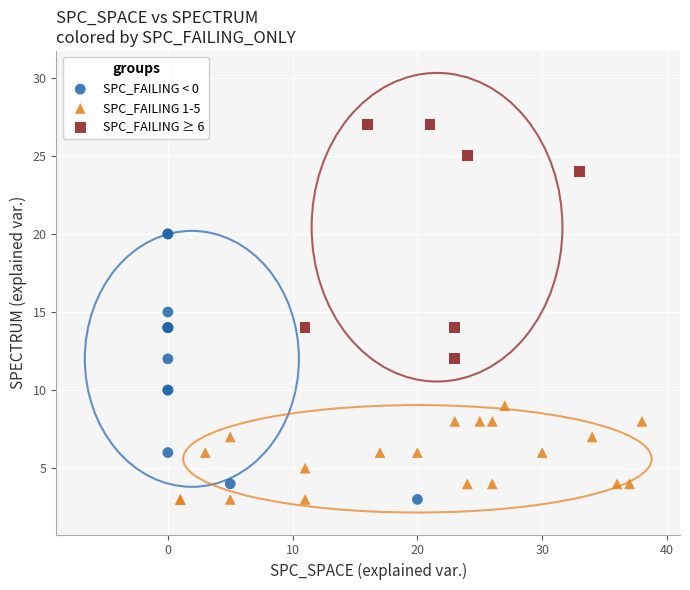

Which series has the widest spread of Y values?

SPC_FAILING < 0